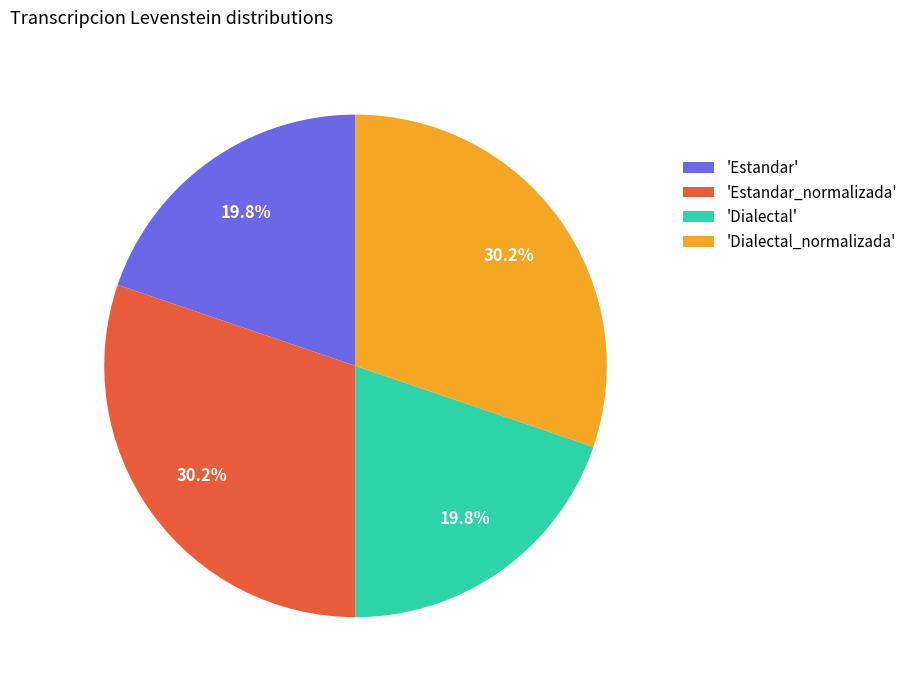

How much of the chart is everything except 'Dialectal'?

80.2%